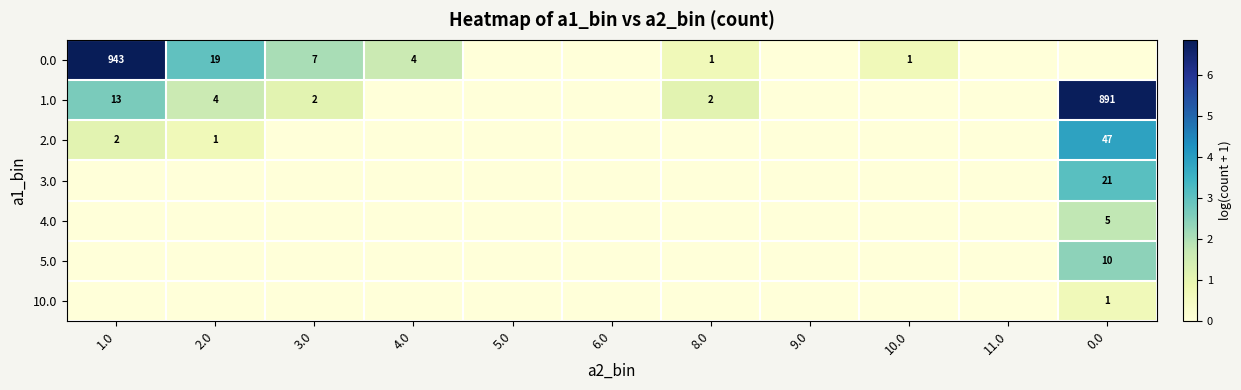

What is the maximum value shown in the chart?

6.9